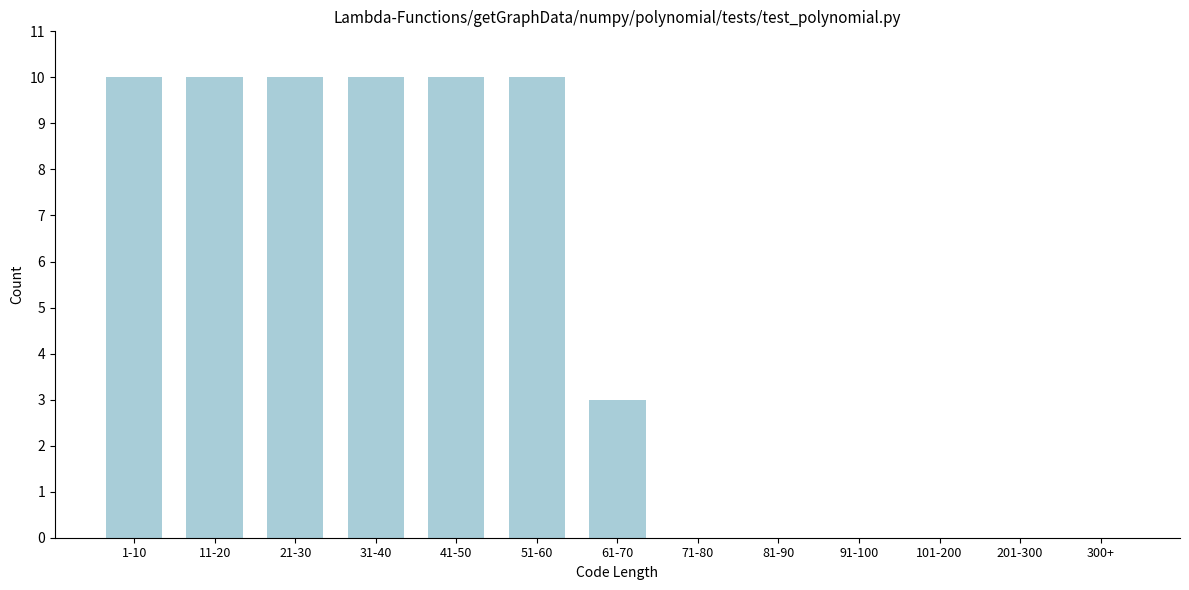

Reading right to left, transcribe all the data shown in this chart.

300+=0	201-300=0	101-200=0	91-100=0	81-90=0	71-80=0	61-70=3	51-60=10	41-50=10	31-40=10	21-30=10	11-20=10	1-10=10